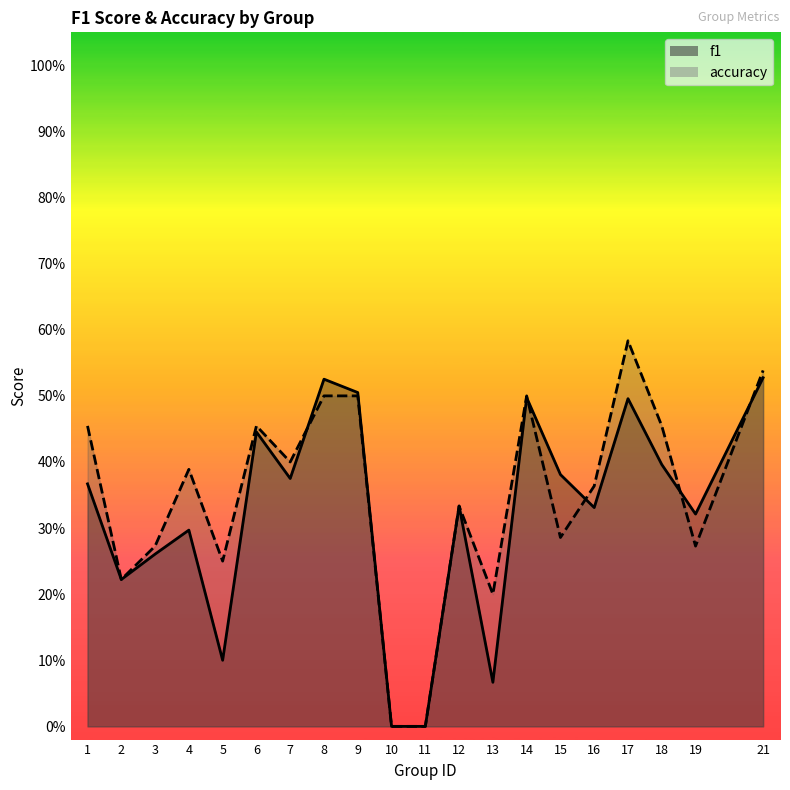

Which category has the lowest value in the accuracy series?

10